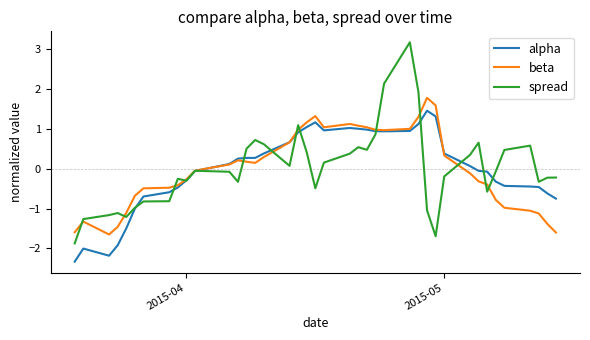

What is the minimum value for alpha?

-2.3